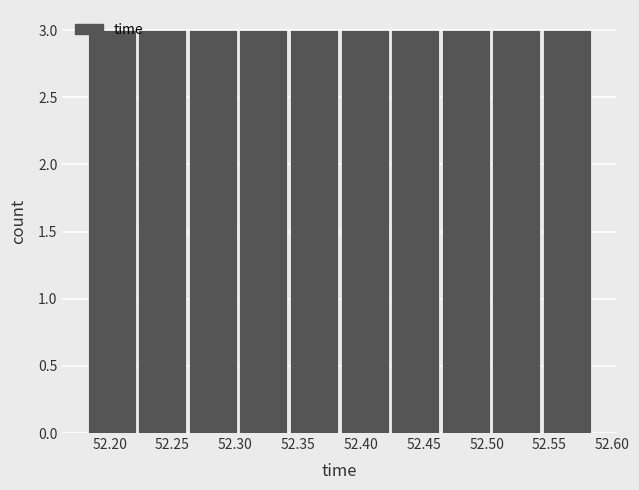

Reading left to right, list every bar in this chart as the range it spans on the x-axis followed by its height. Neither the bar edges nor the heights are printed on the chart, so give them approximately, as read against the axes.

52.180 to 52.225: 3
52.225 to 52.265: 3
52.265 to 52.305: 3
52.305 to 52.345: 3
52.345 to 52.385: 3
52.385 to 52.425: 3
52.425 to 52.465: 3
52.465 to 52.505: 3
52.505 to 52.545: 3
52.545 to 52.585: 3